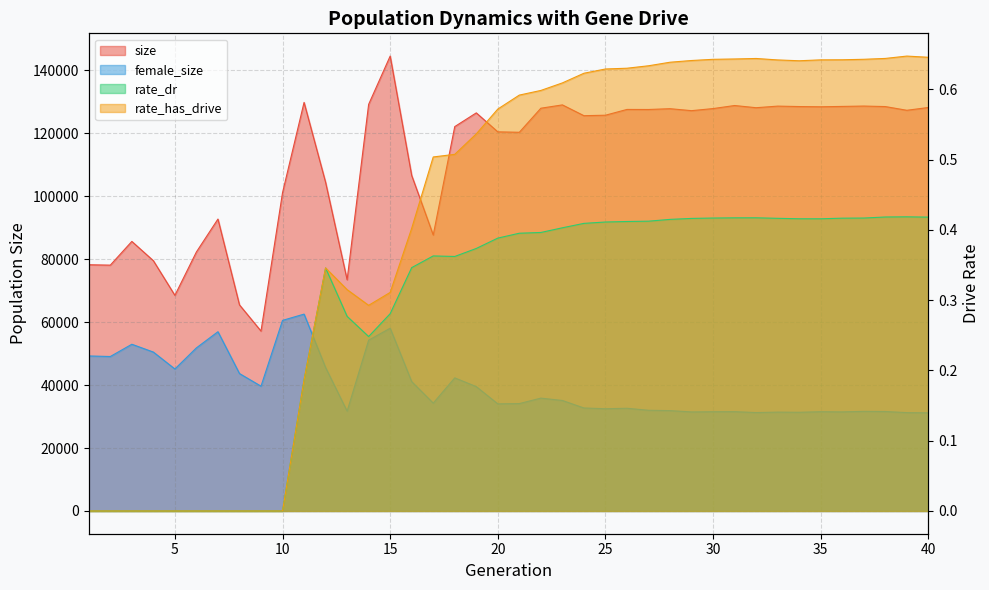

True or false: size and rate_has_drive cross at least once.

False